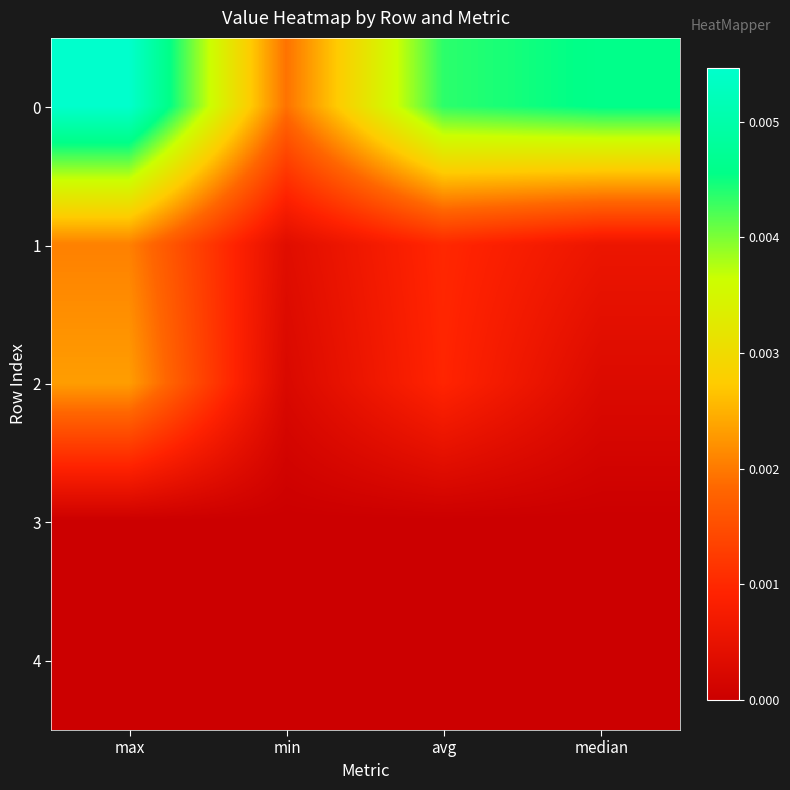

Which series changed the most between avg and median?

2